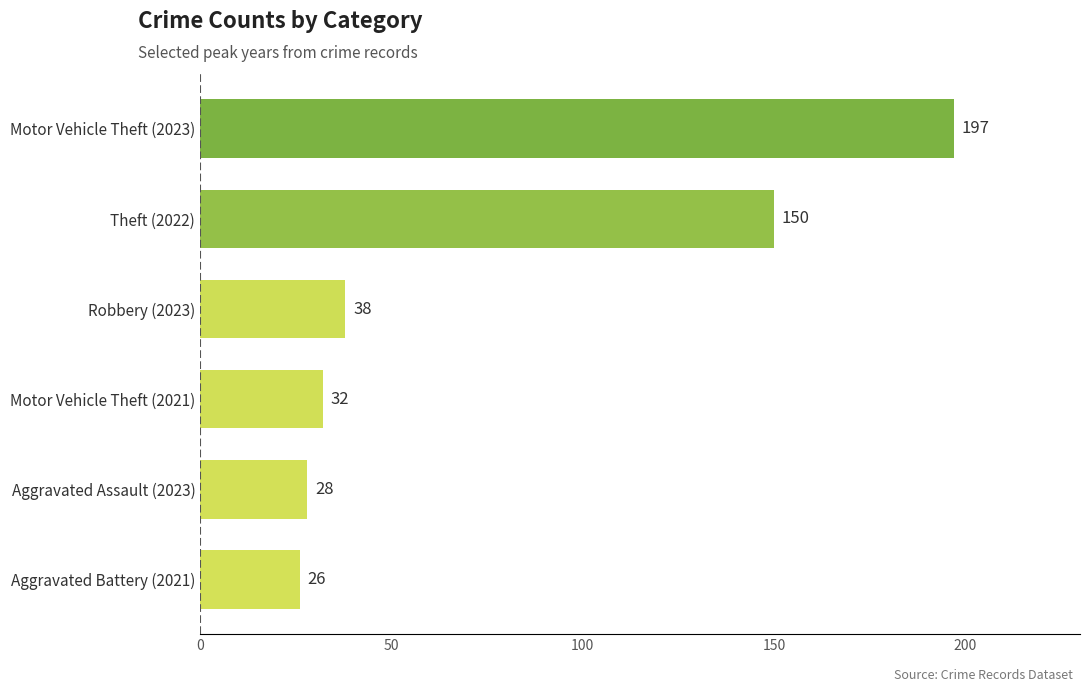

Does the chart contain stacked bars?

No